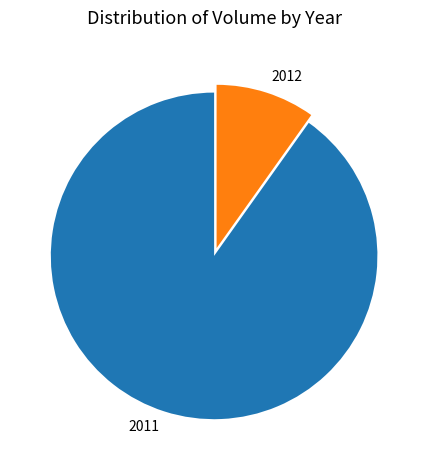

Between 2011 and 2012, which is larger?

2011